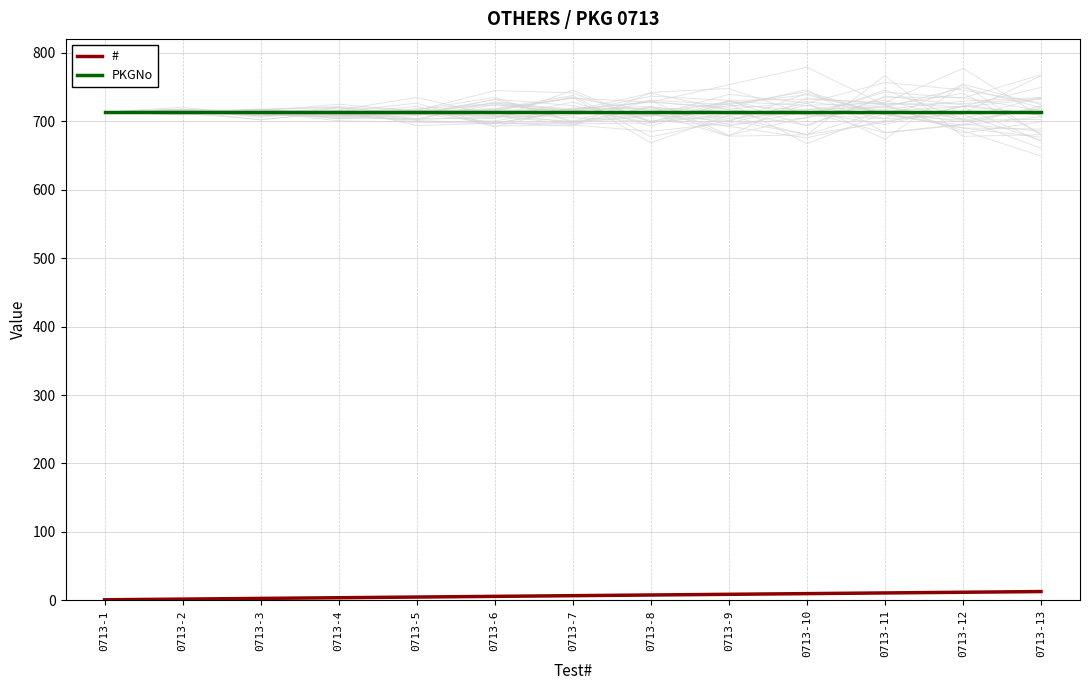

The # series shows 4 at 0713-7. True or false?

False